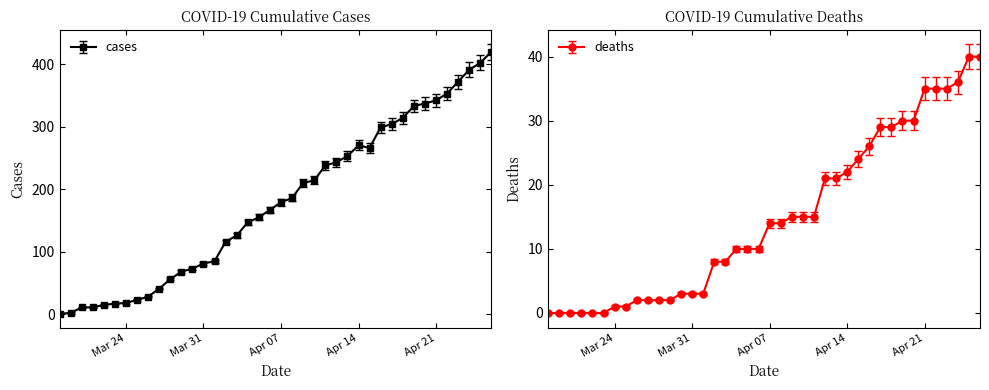

Which category has the lowest value in the deaths series?

2020-03-18